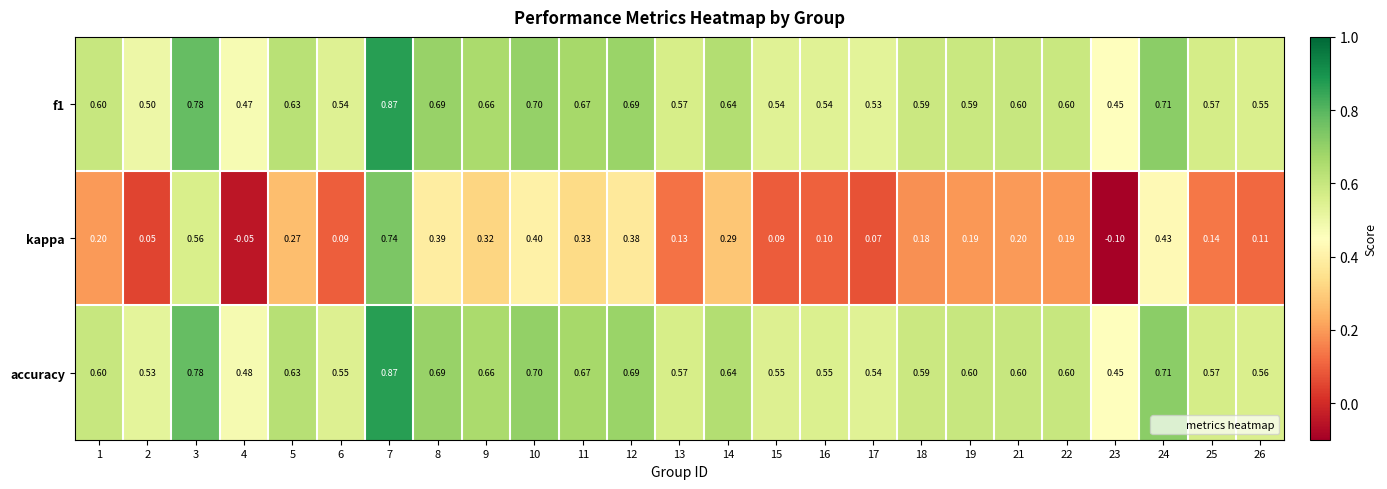

Which series has the largest total across all categories?

accuracy